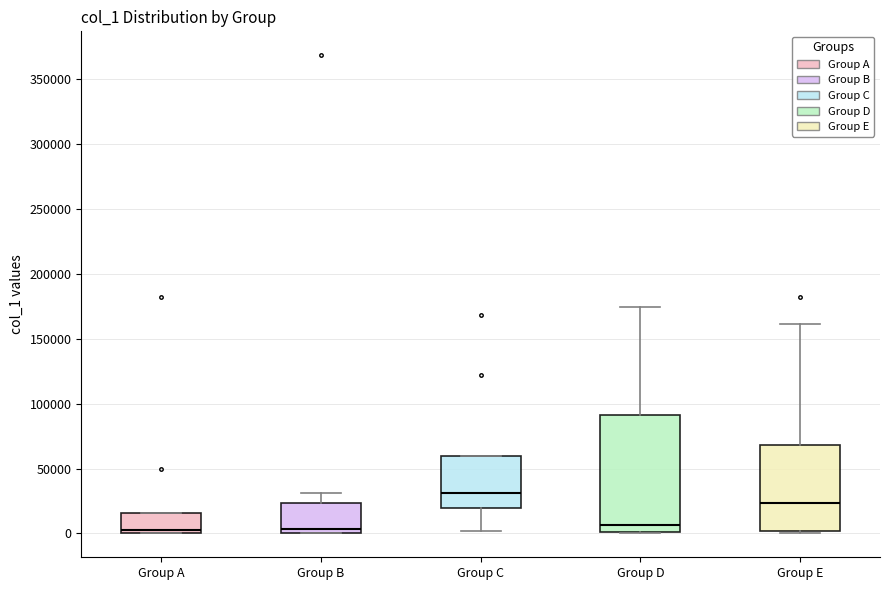

Where is the upper edge of the box for Group A on the y-axis? The values are not printed on the chart, so give them approximately, as read against the axis.

15000